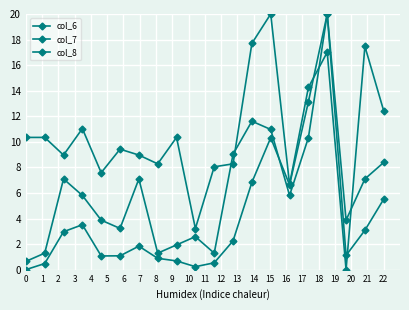

How many lines are shown in the chart?

3